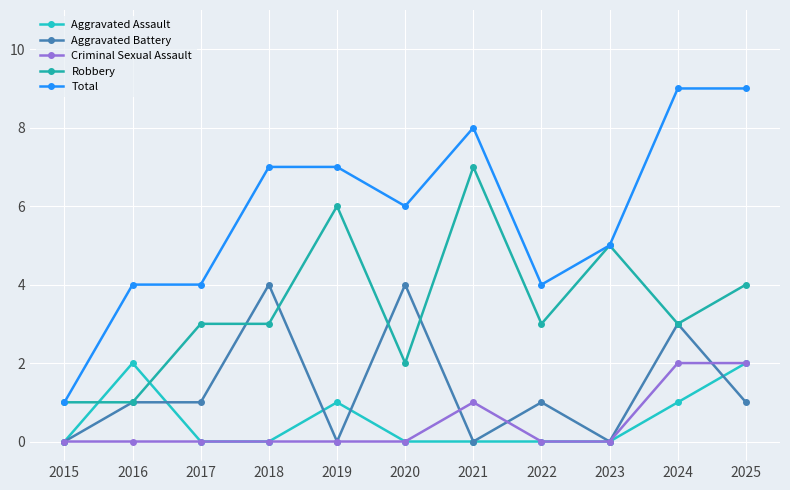

At which label does Robbery first exceed 3?

2019